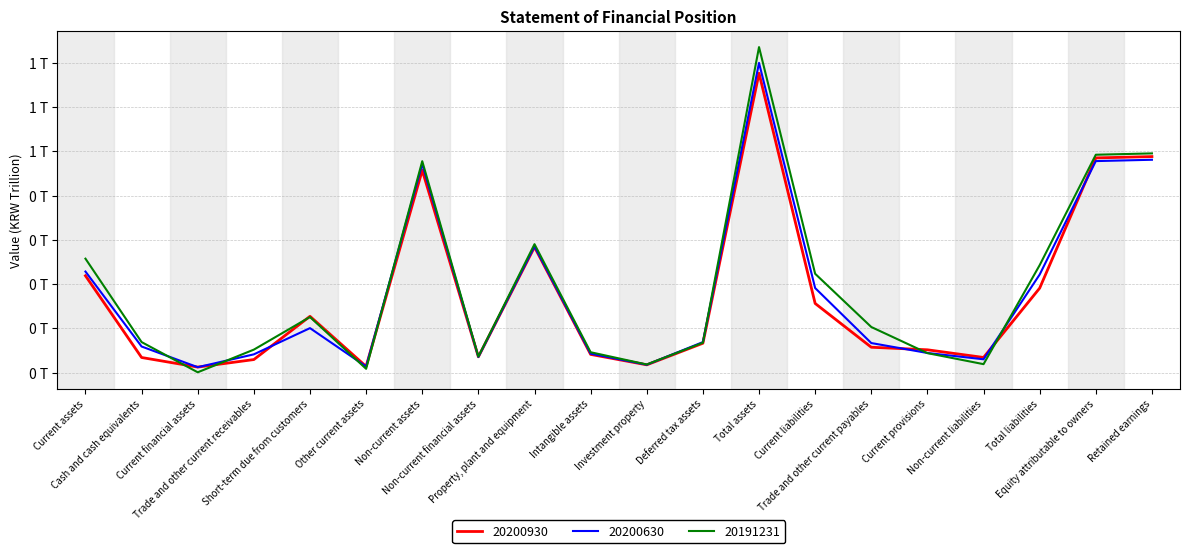

What is the total value across all series at Non-current assets?

1.4